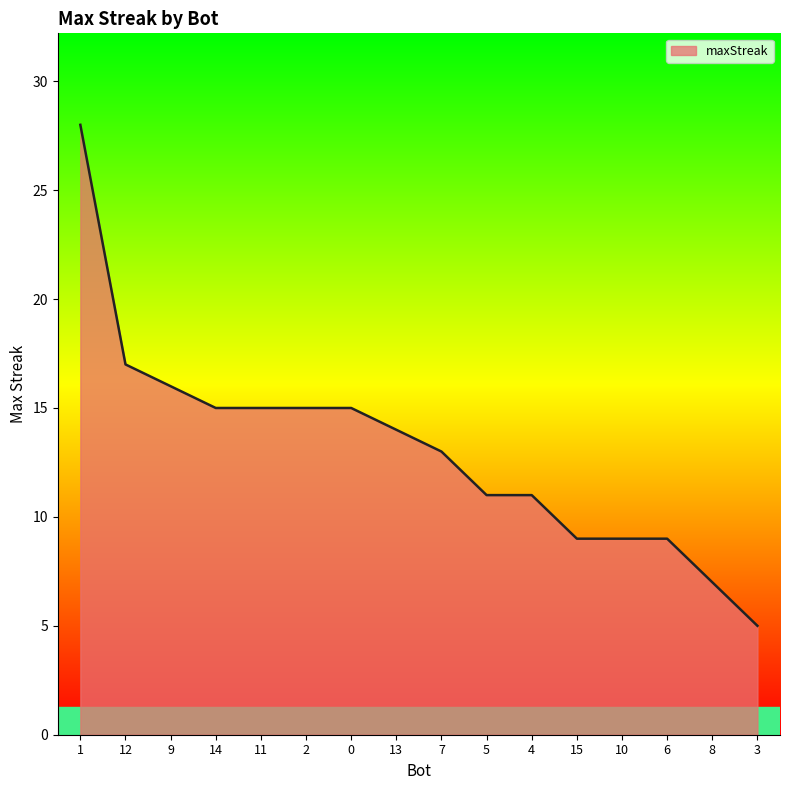

The chart shows a value of 20 at 11. True or false?

False